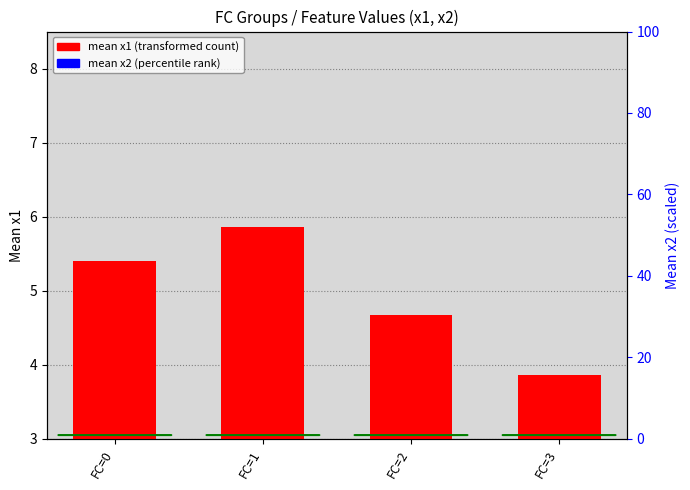

Reading right to left, what are all the values shown in this chart?

mean x1 (transformed count): FC=3=3.9	FC=2=4.7	FC=1=5.9	FC=0=5.4
mean x2 (percentile rank): FC=3=0.5	FC=2=0.6	FC=1=0.4	FC=0=0.4